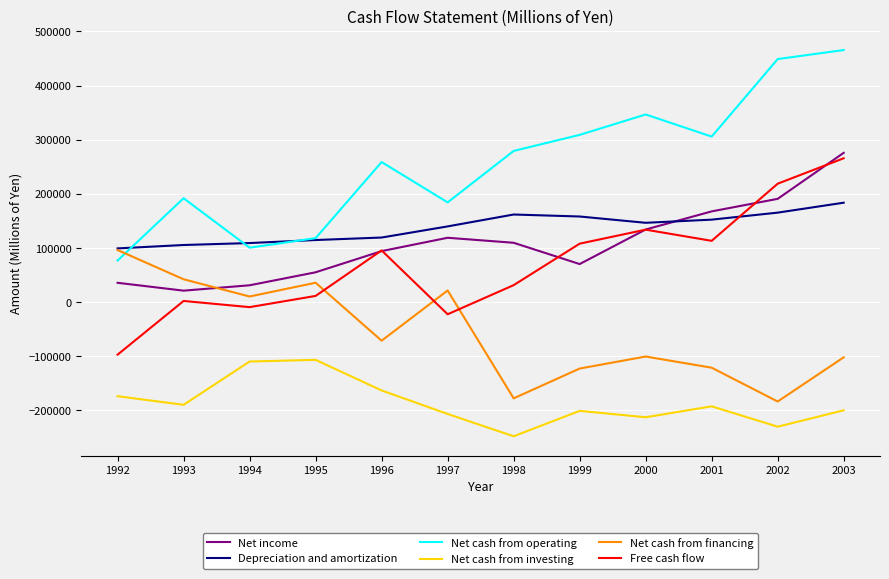

What are all the series names shown in the legend?

Net income, Depreciation and amortization, Net cash from operating, Net cash from investing, Net cash from financing, Free cash flow